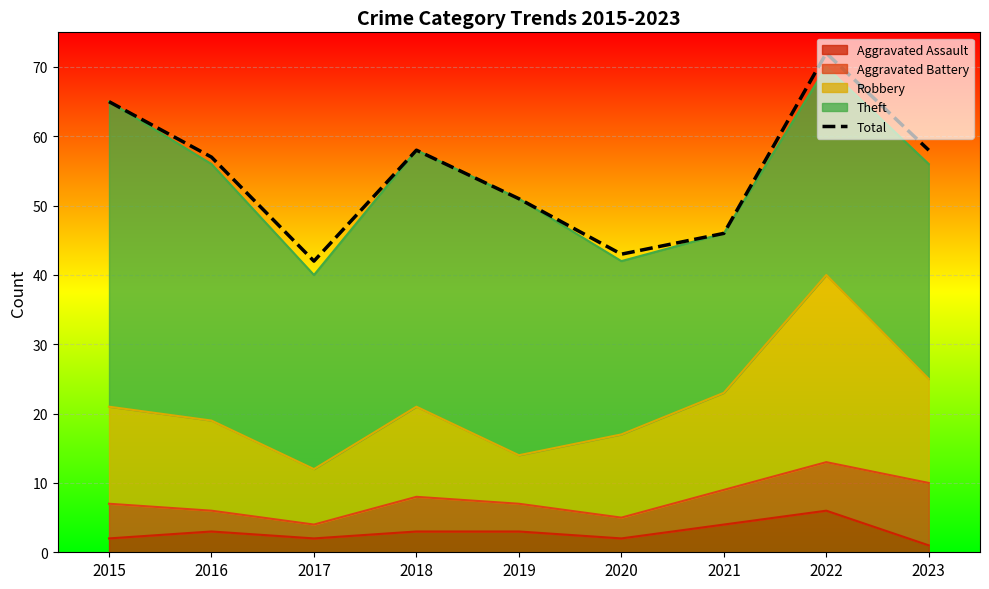

Reading right to left, extract all data points from this chart.

2023=58	2022=72	2021=46	2020=43	2019=51	2018=58	2017=42	2016=57	2015=65